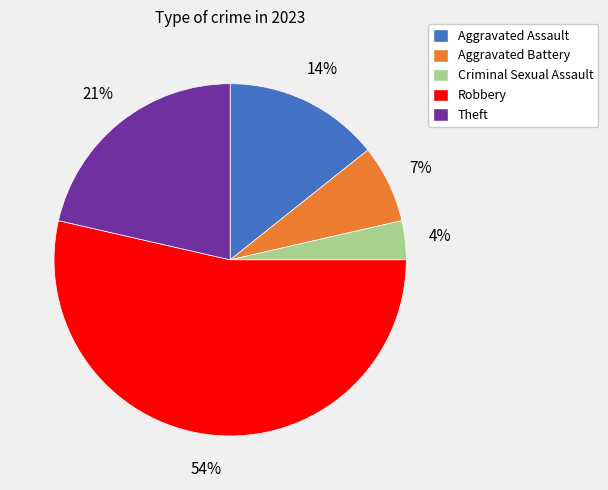

Which category has the biggest portion of the pie?

Robbery